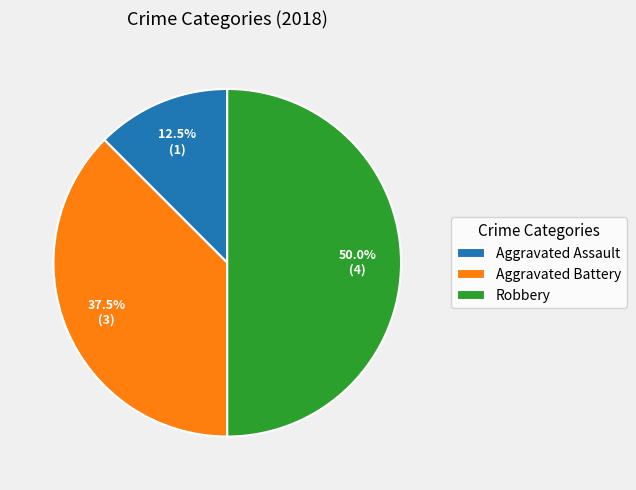

To the nearest percent, what portion does Robbery represent?

50%